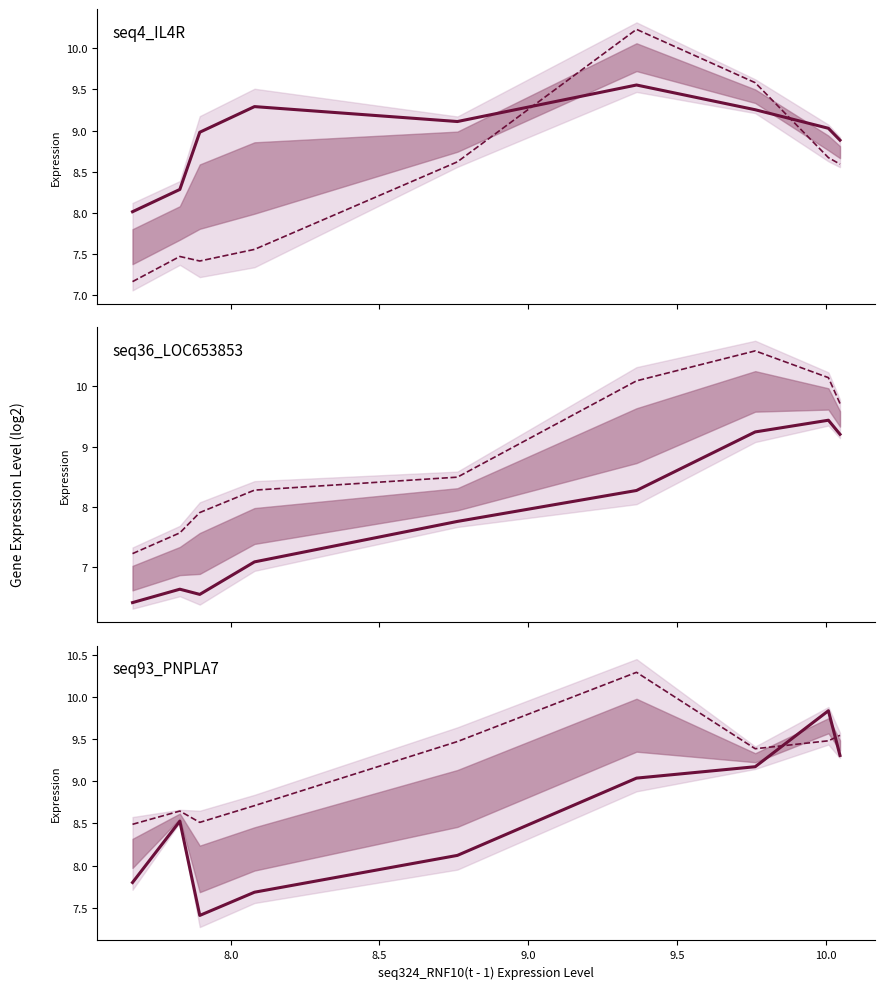

True or false: seq21_HAPLN3(t - 1) has a value of 12.4 at 7.

False